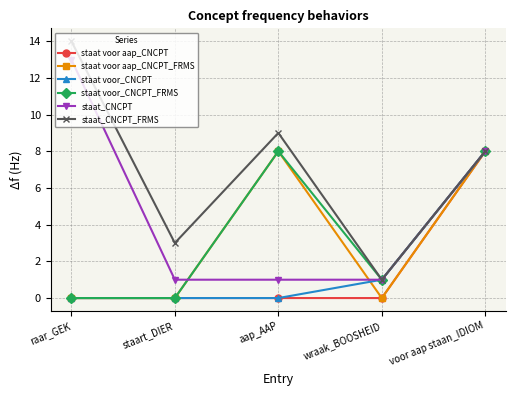

How many series are shown in this chart?

6